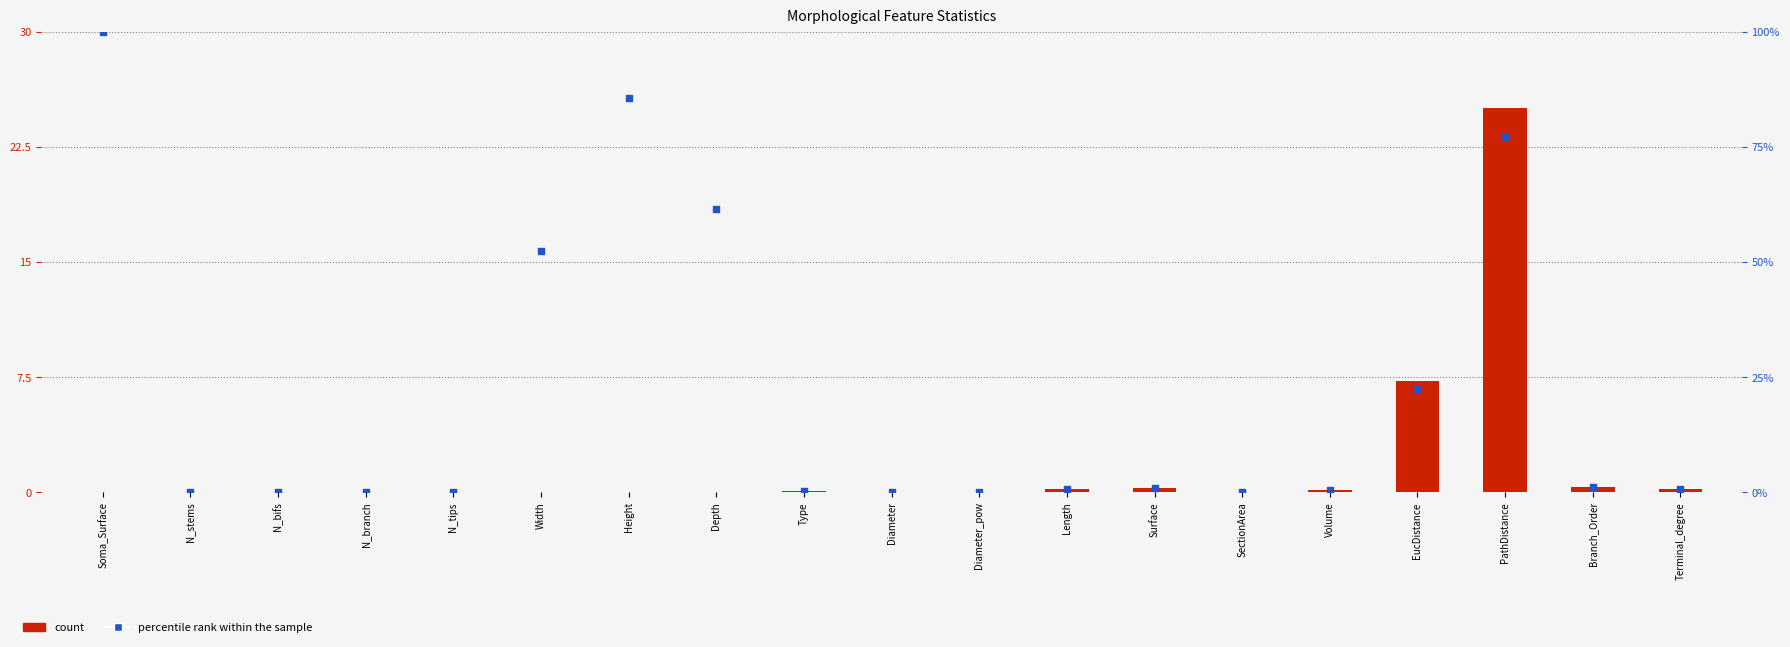

Which series reaches the minimum Y coordinate?

count (Total)